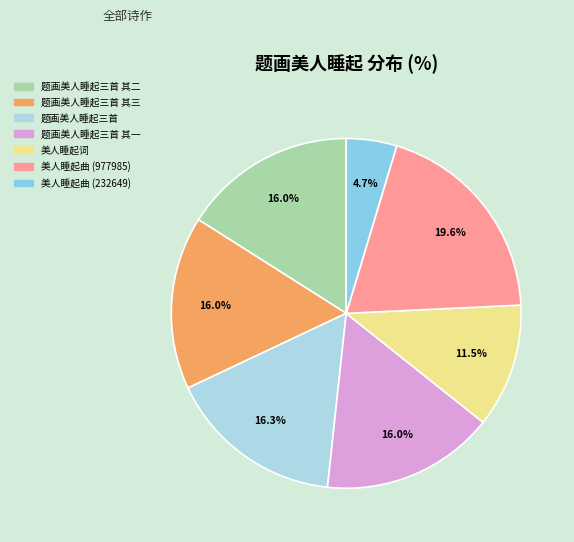

Count the number of slices in the pie.

7